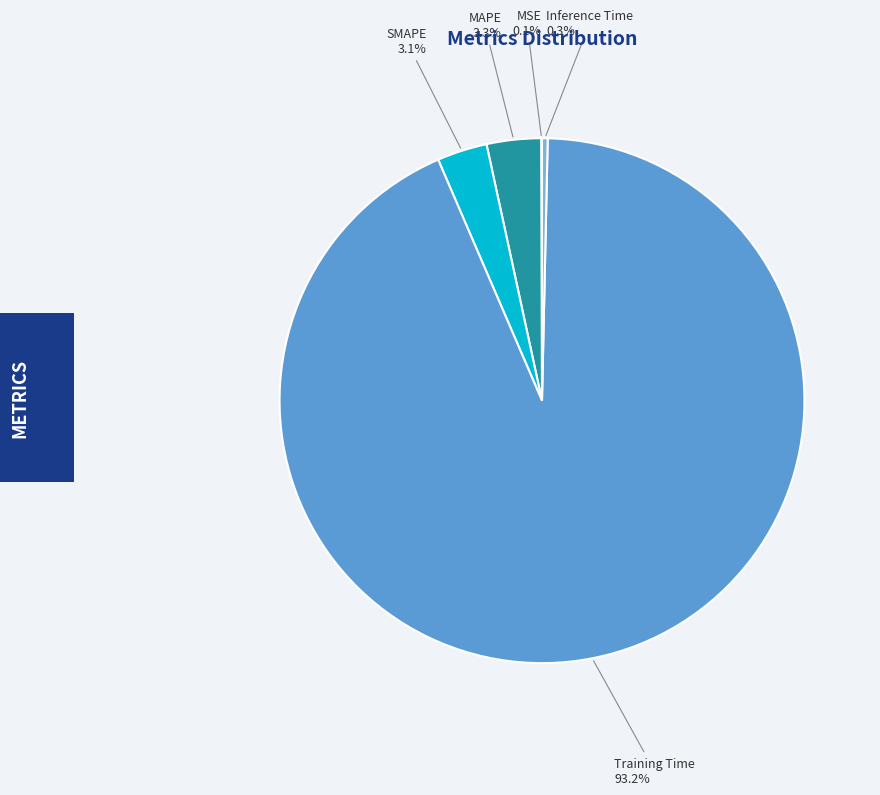

To the nearest percent, what is the average slice percentage?

20%